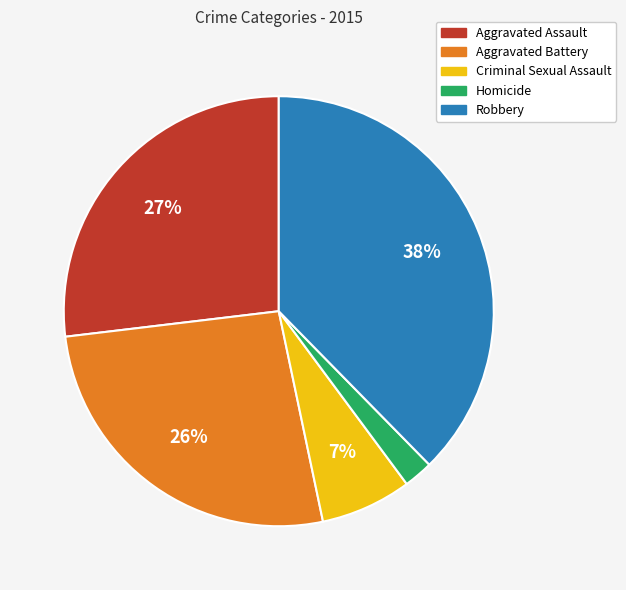

To the nearest percent, what is the average slice percentage?

20%